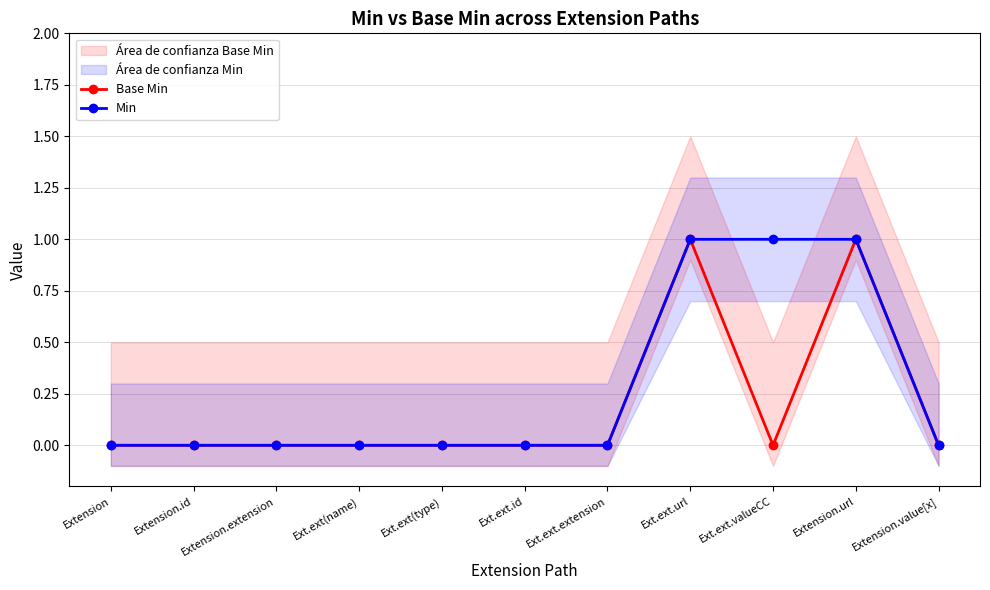

What is the spread (max minus min) of values at Ext.ext.valueCC?

1